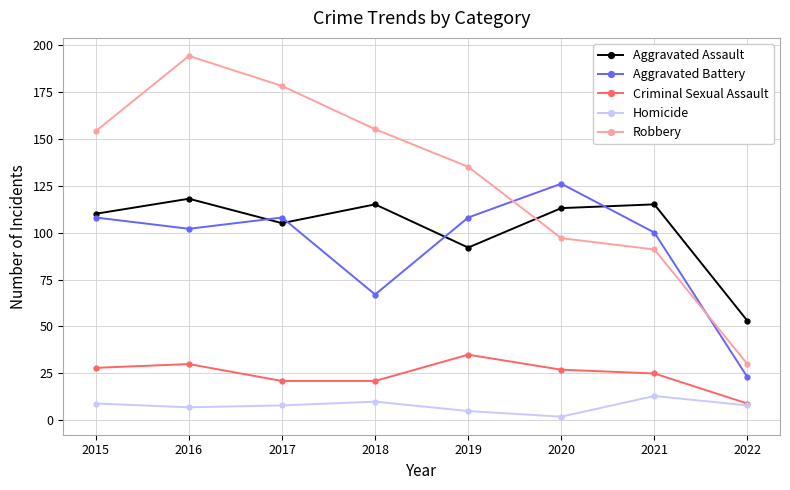

What is the greatest value displayed?

194